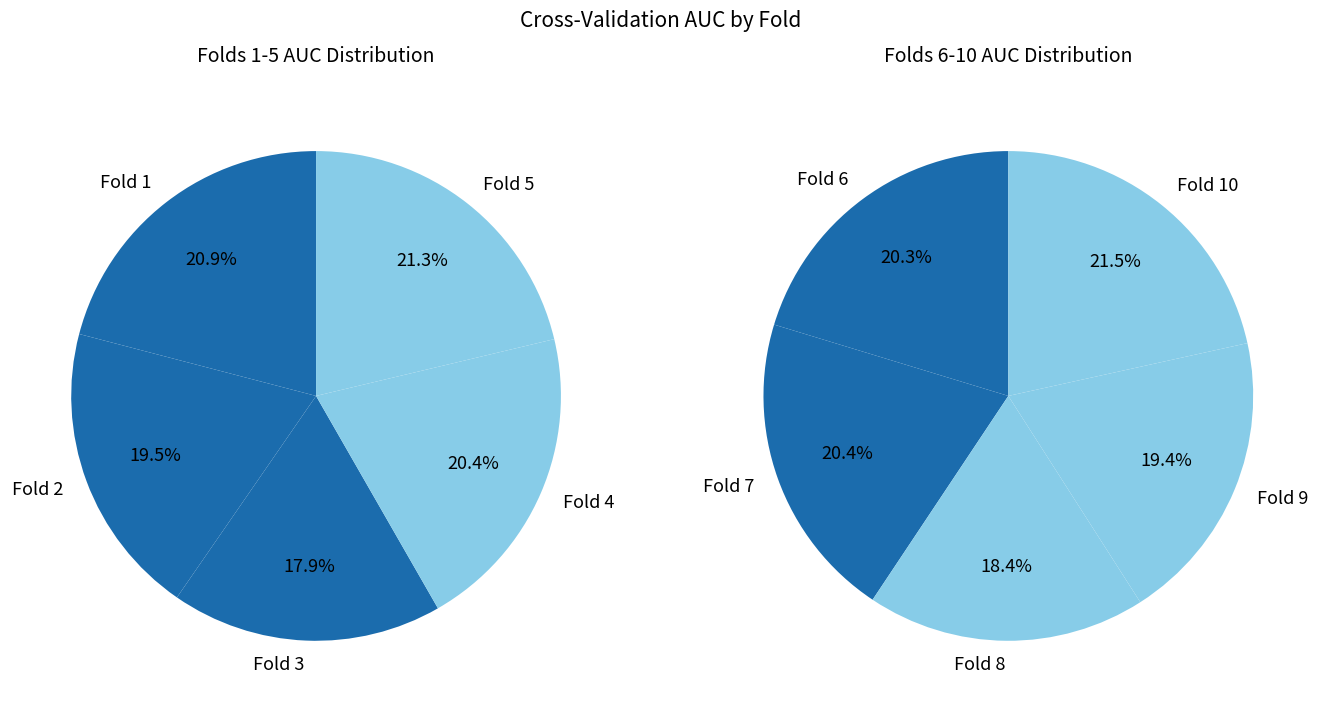

Which category has the biggest portion of the pie?

Fold 5